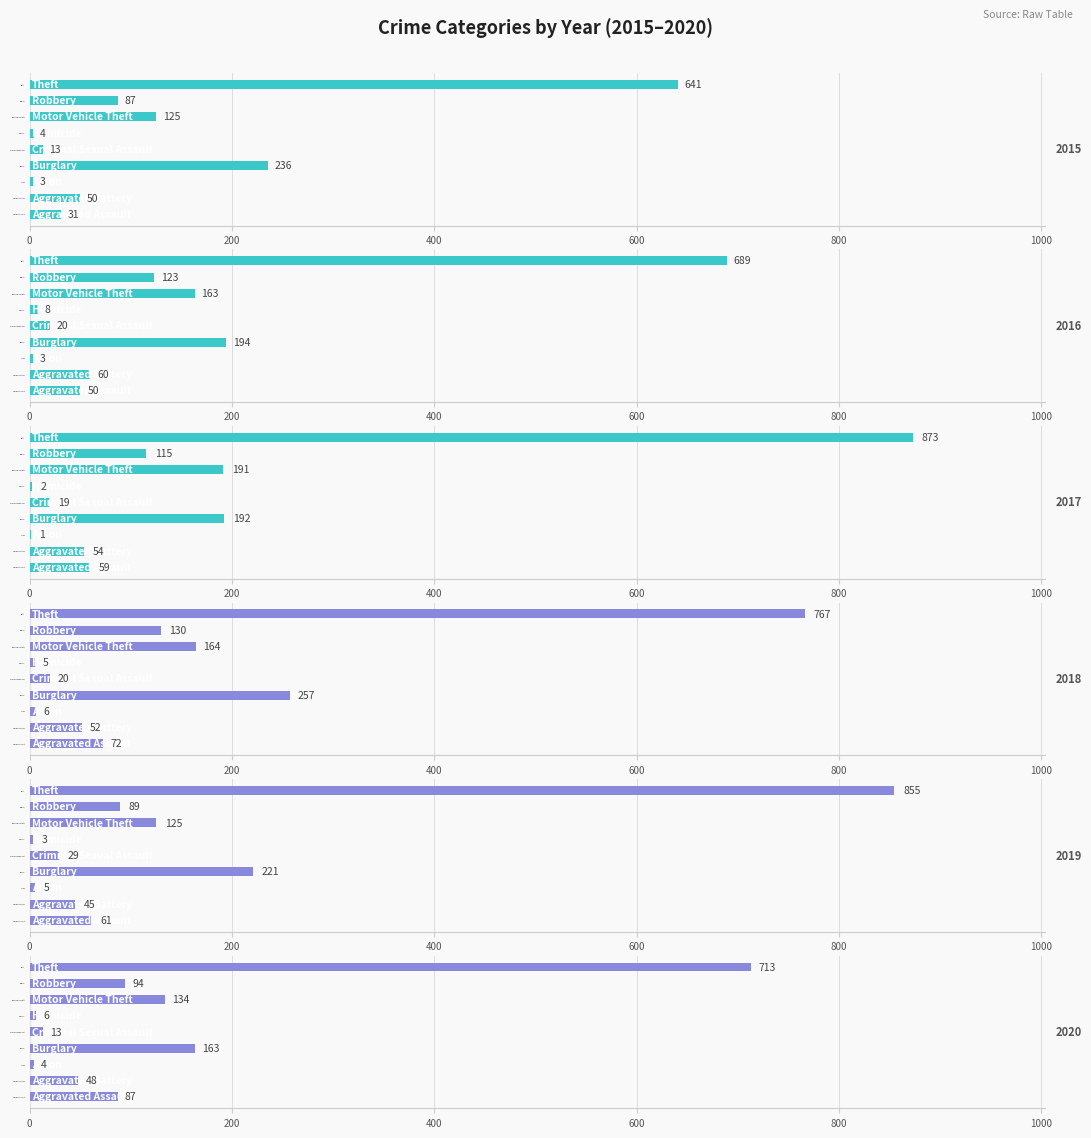

How many distinct data groups are displayed?

6